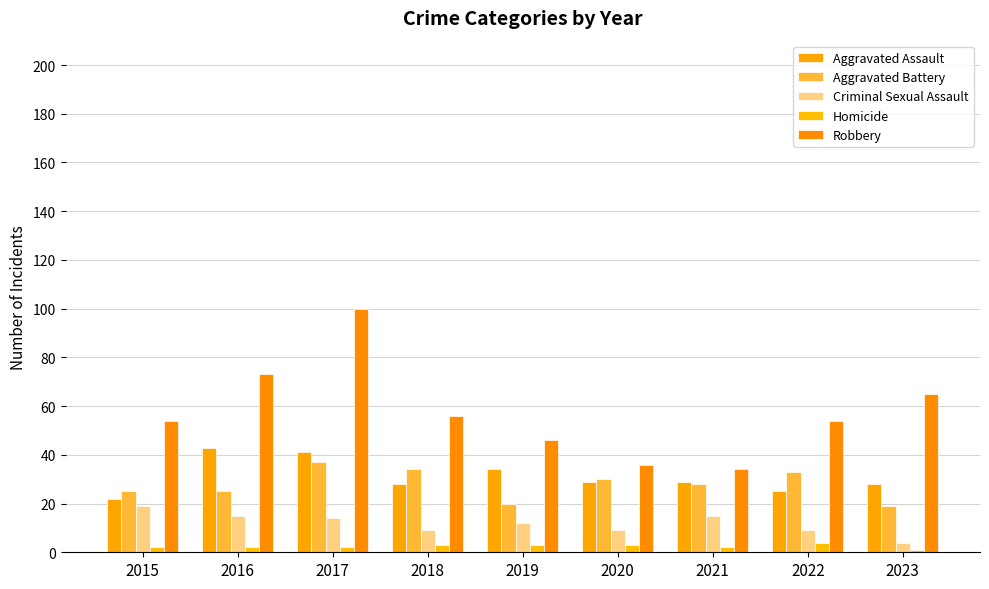

How many bars are there in total?

45